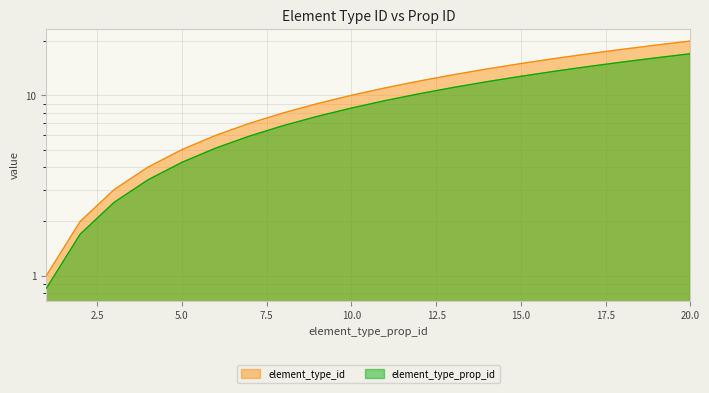

True or false: element_type_id has more than 1 points higher than both neighbors.

False